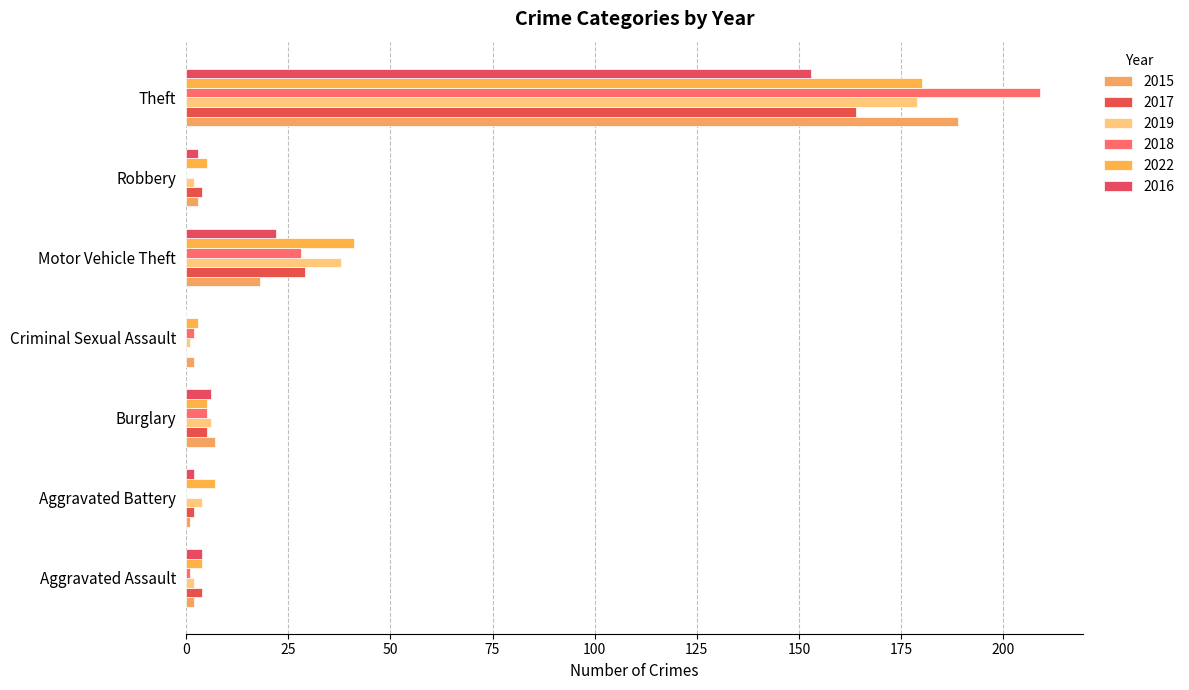

Count the number of data series in this chart.

6